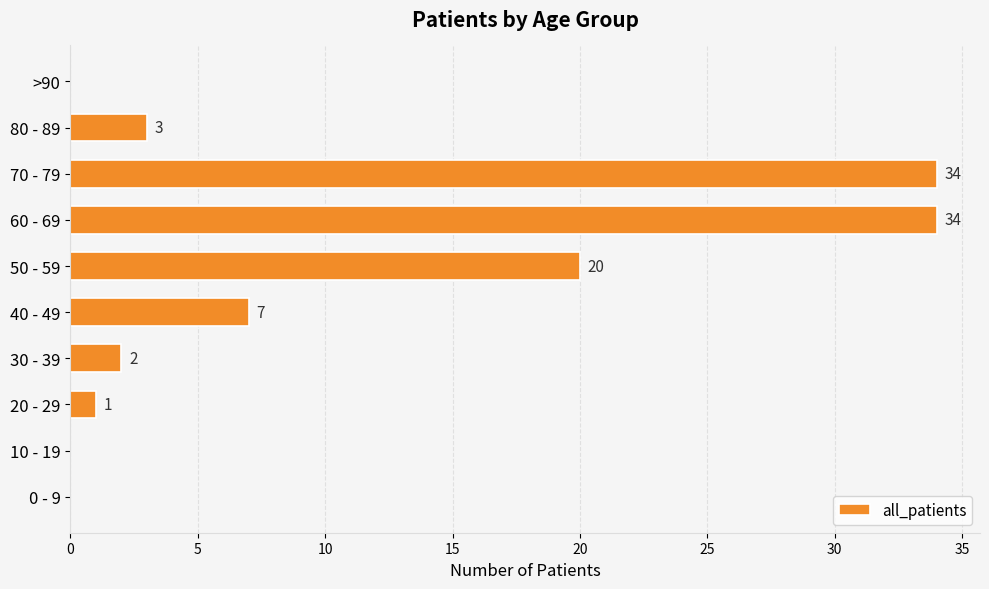

Reading bottom to top, transcribe all the data shown in this chart.

0 - 9=0	10 - 19=0	20 - 29=1	30 - 39=2	40 - 49=7	50 - 59=20	60 - 69=34	70 - 79=34	80 - 89=3	>90=0